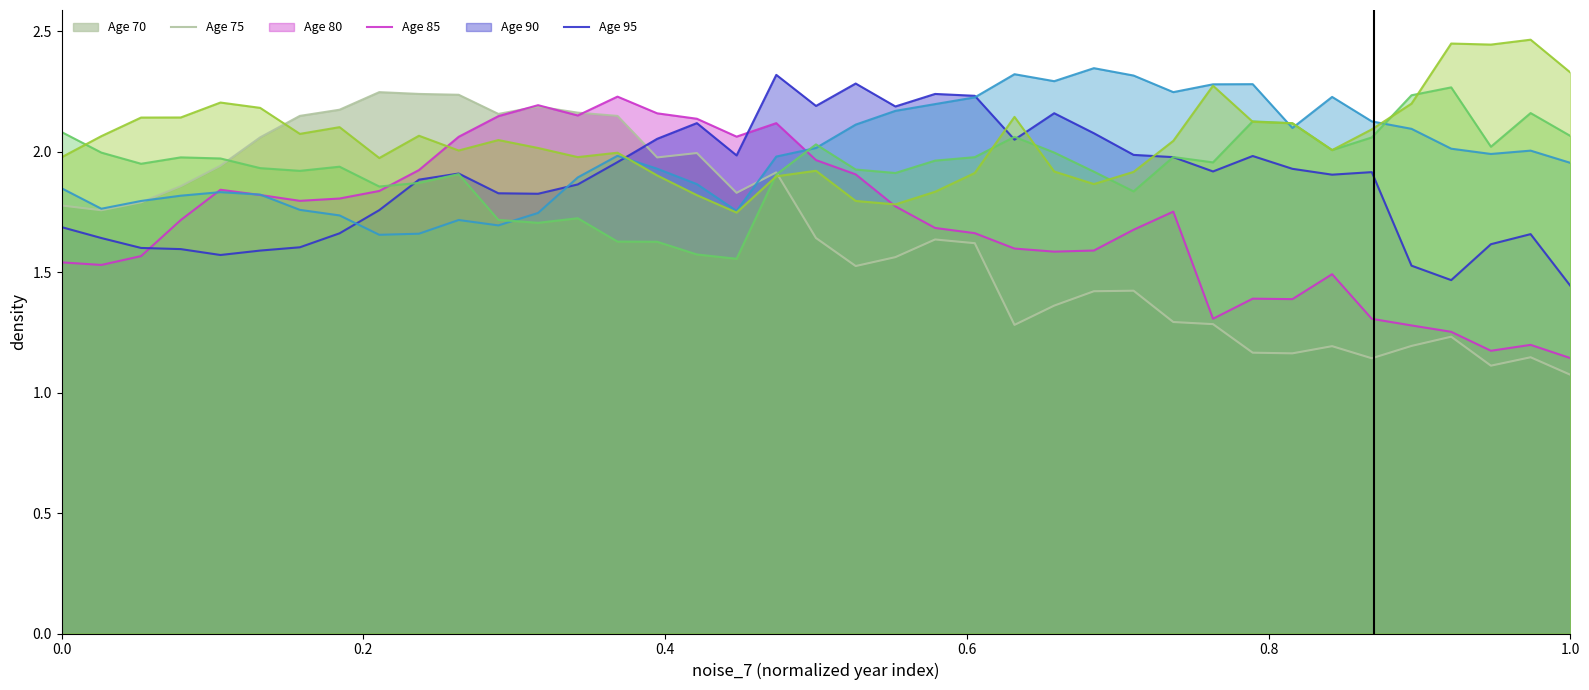

Which series has the widest spread of values?

Age 70